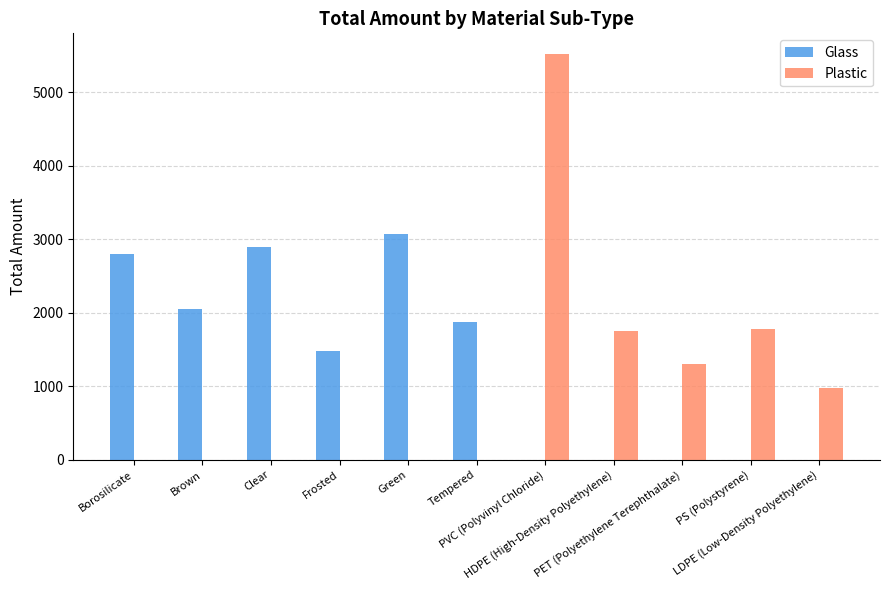

What are all the series names shown in the legend?

Glass, Plastic